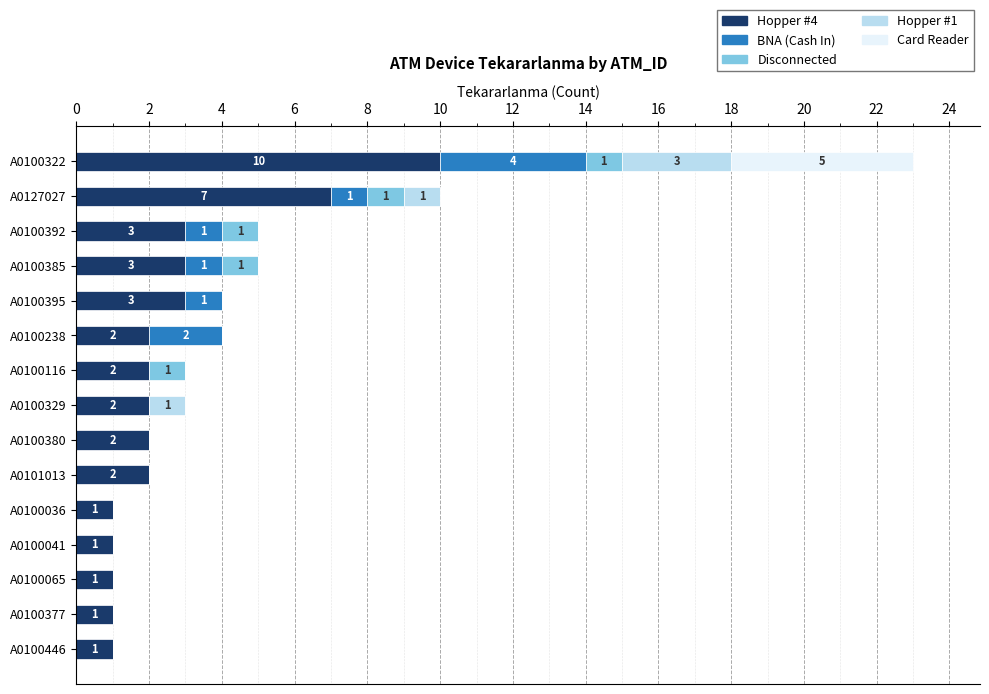

The value of Hopper #4 at A0127027 is 7. True or false?

True